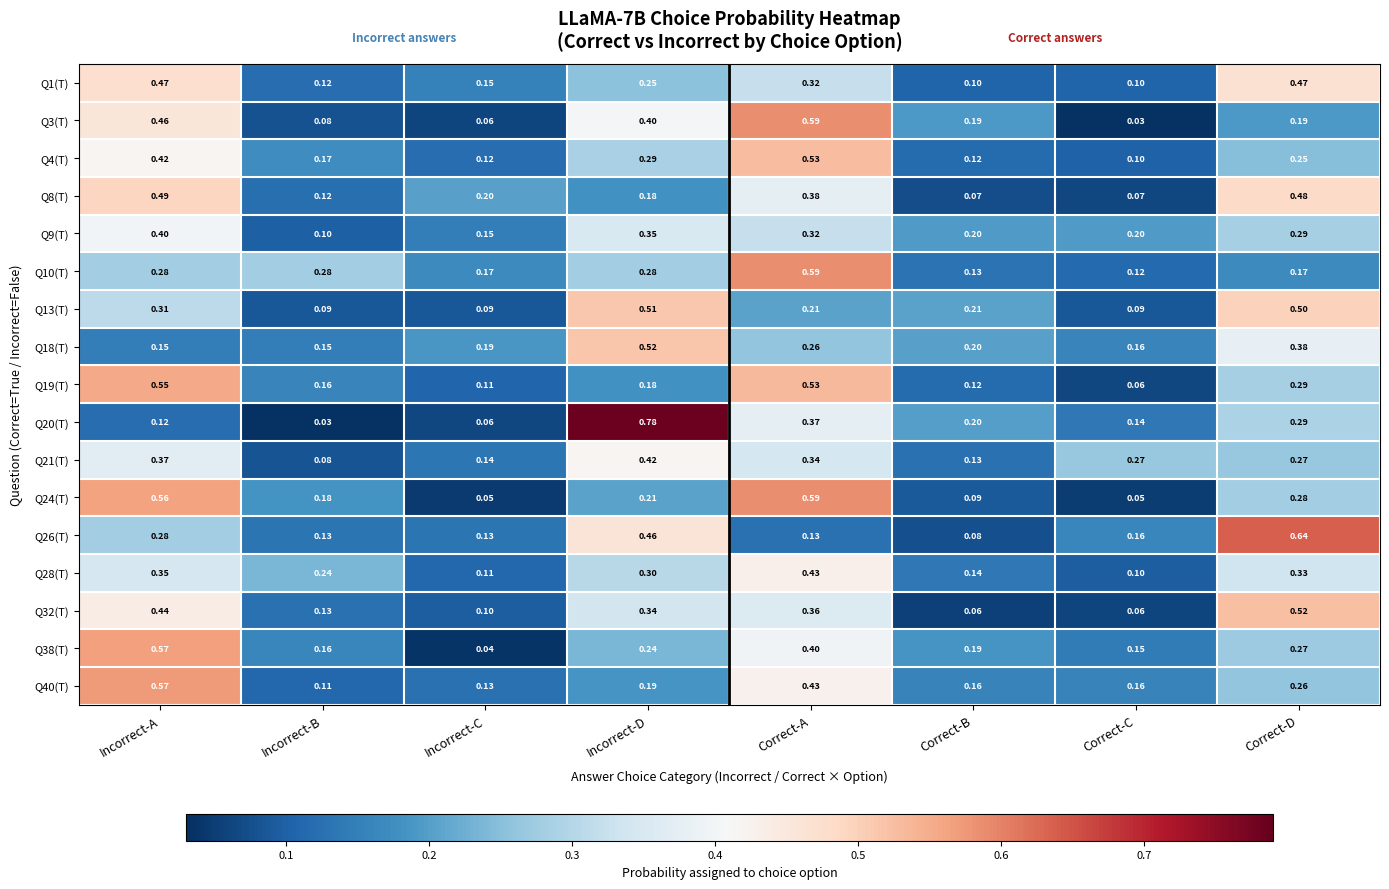

At which category is the sum across all series the highest?

Incorrect-A